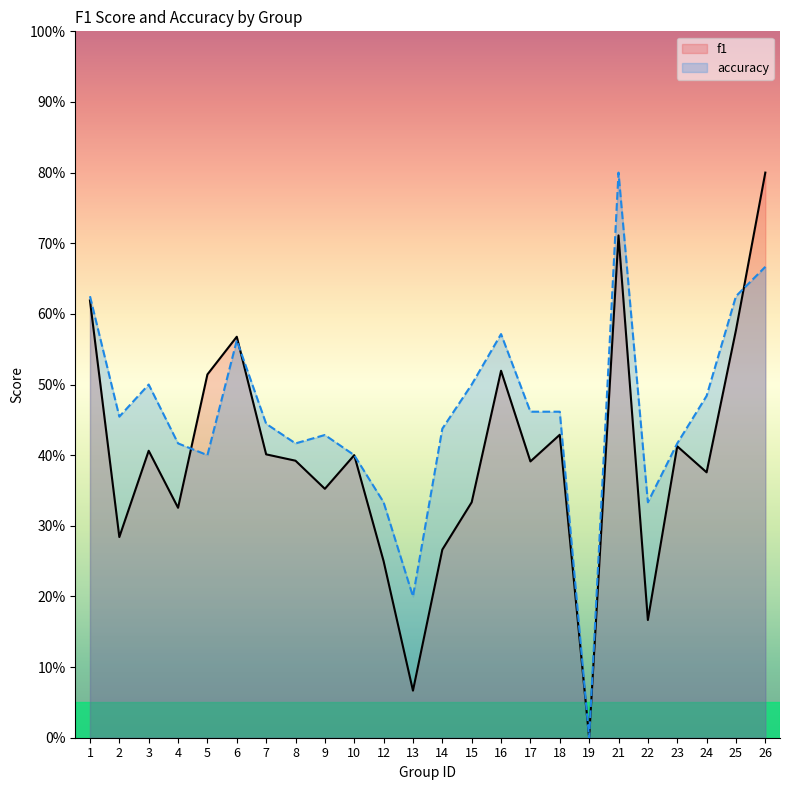

Does the chart have visible grid lines?

No